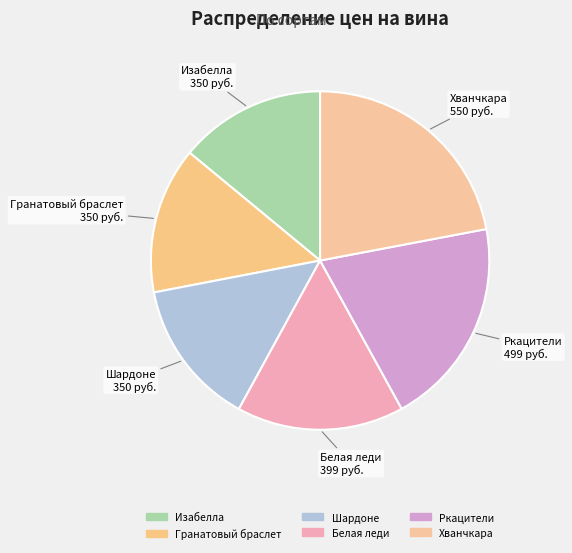

To the nearest percent, what is the difference between the largest and smallest slice percentages?

8%